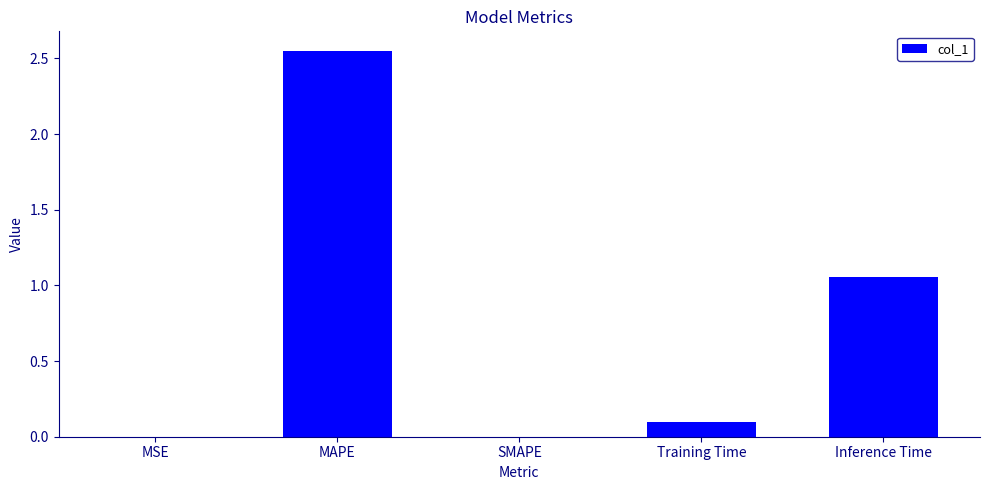

The chart shows a value of 1.7 at SMAPE. True or false?

False